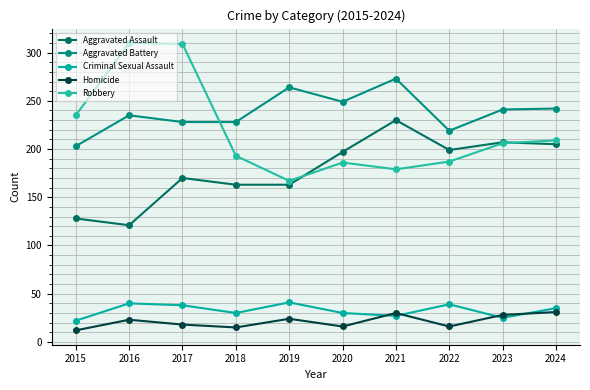

Read the Homicide value at 2019, to the nearest 5.

25